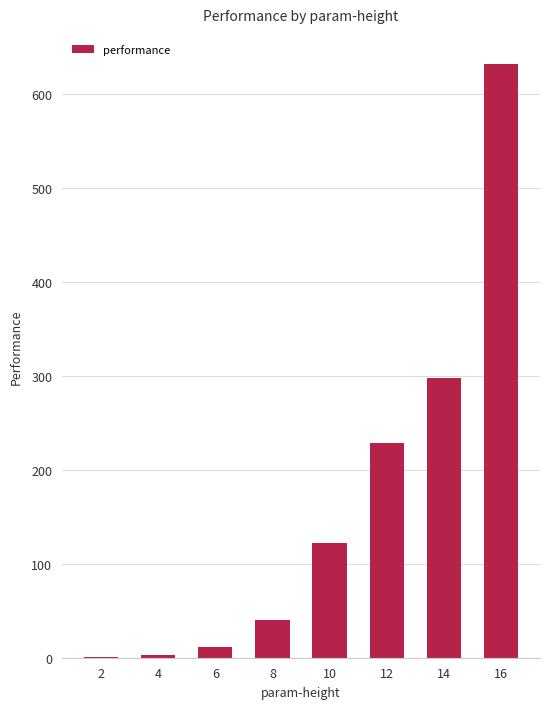

Count the number of values greater than 122.

4